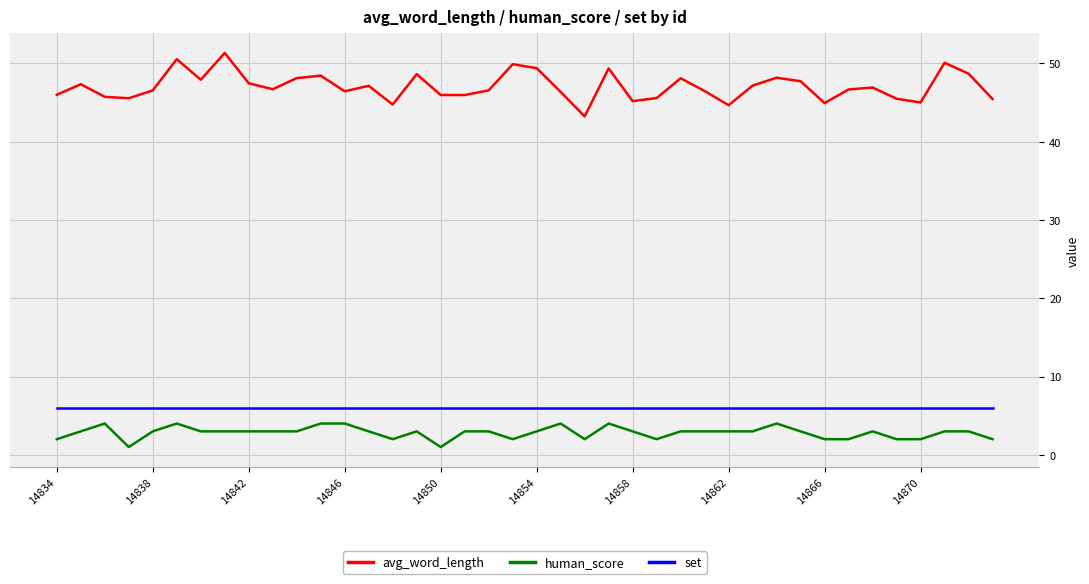

Which series has the largest total across all categories?

avg_word_length